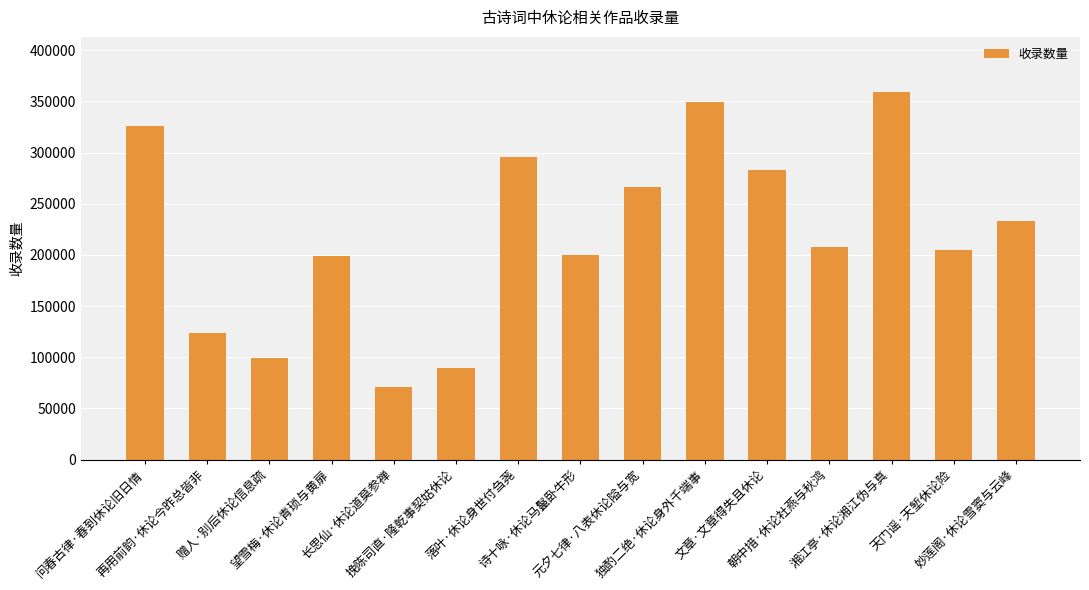

What is the maximum value shown in the chart?

359106